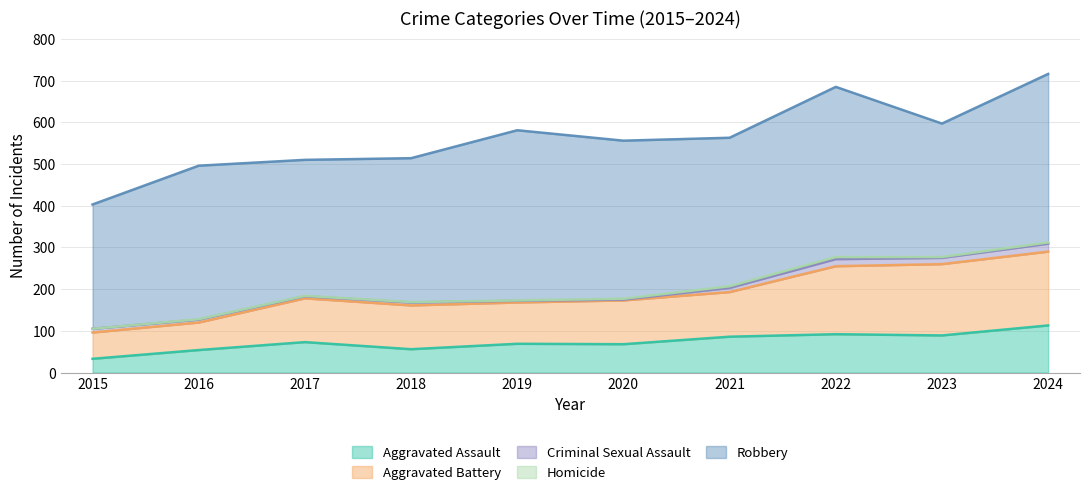

What is the difference between the maximum and minimum values in the Robbery series?

110